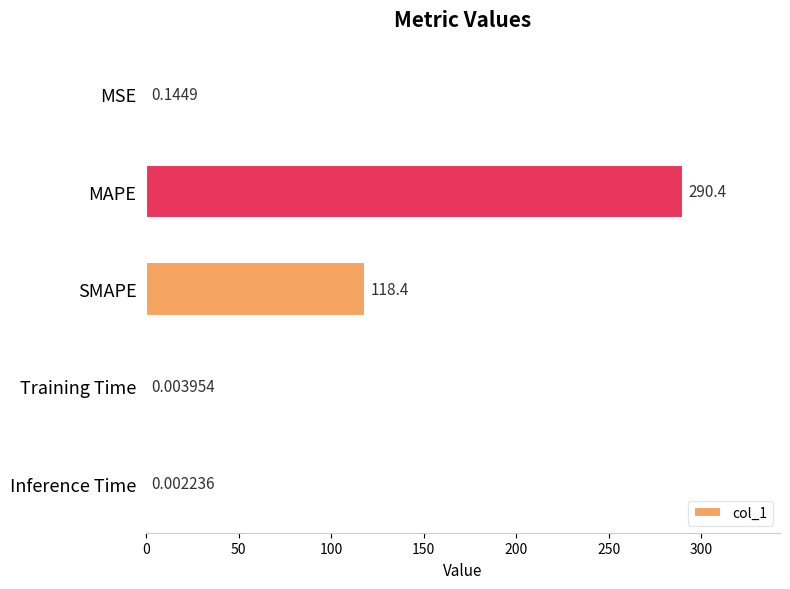

Where is the data nearest to the value 145?

SMAPE